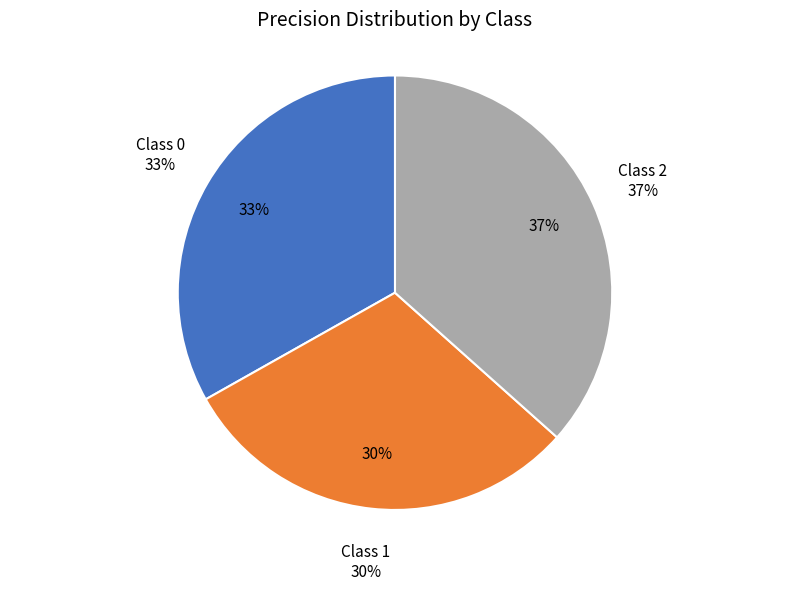

What percentage is NOT represented by 2?

63.4%